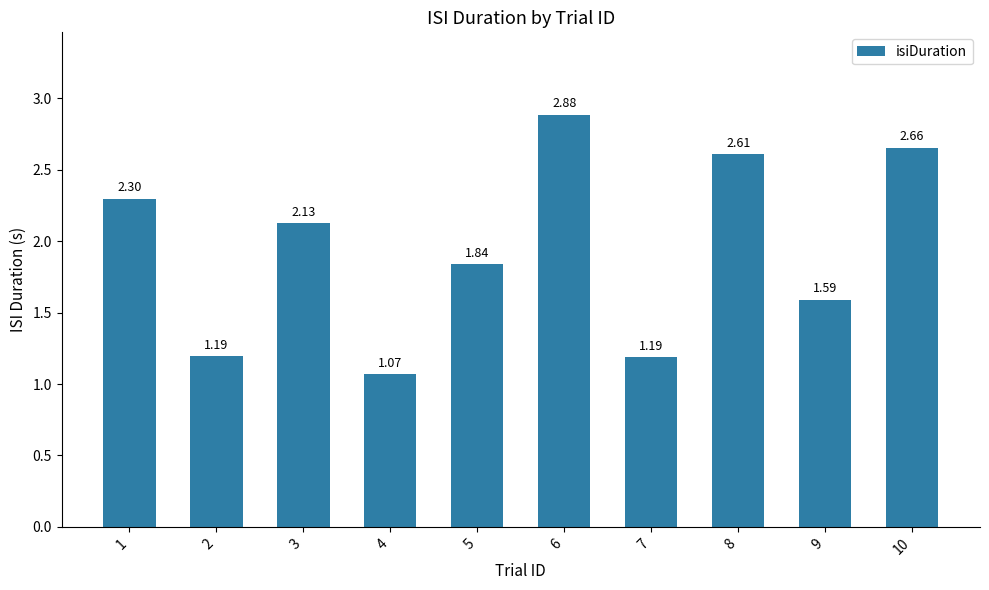

Are the bars horizontal?

No